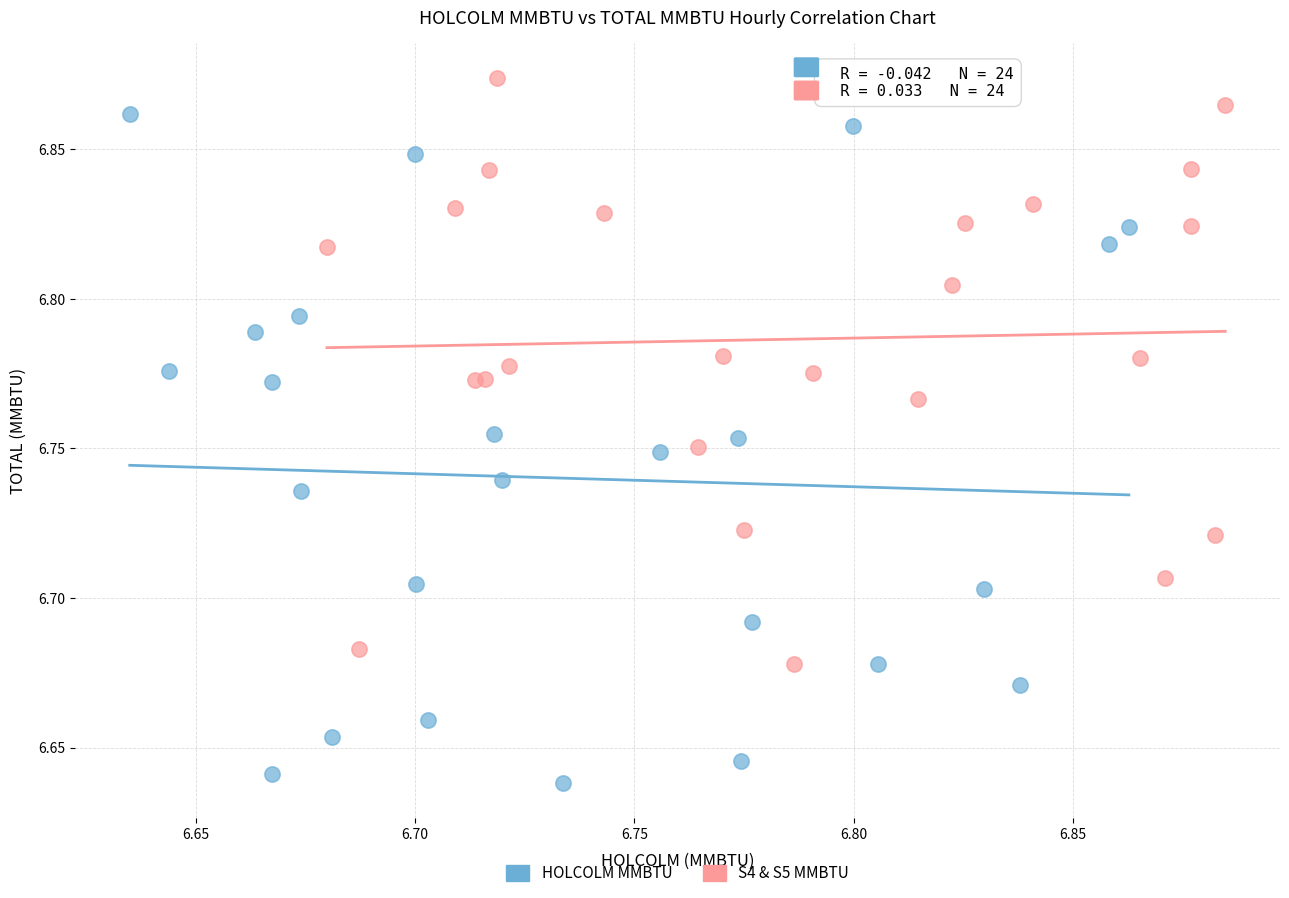

Which series has the largest Y range (max minus min)?

HOLCOLM MMBTU